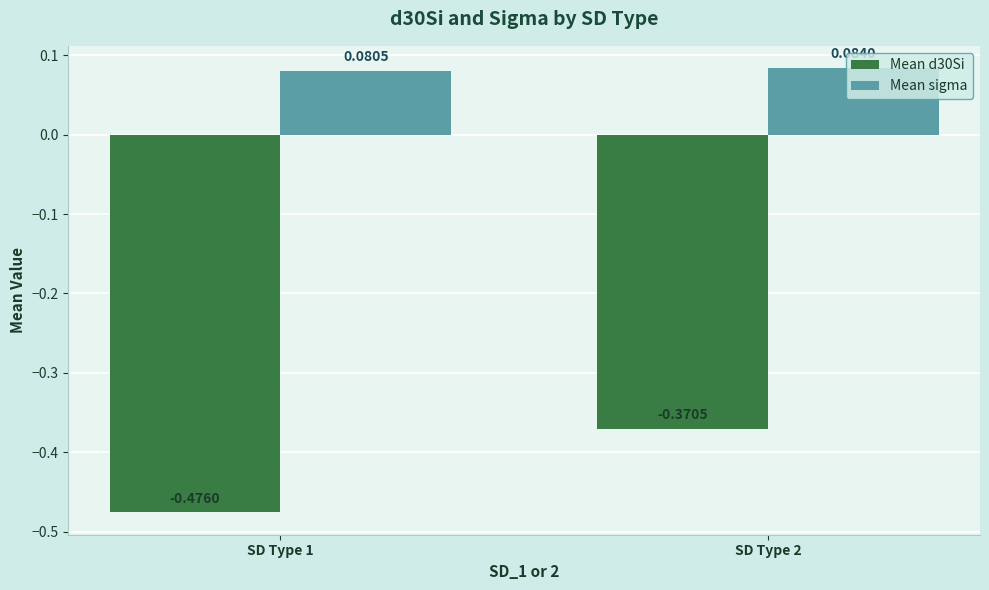

What is the sum of all Mean d30Si values?

-0.8